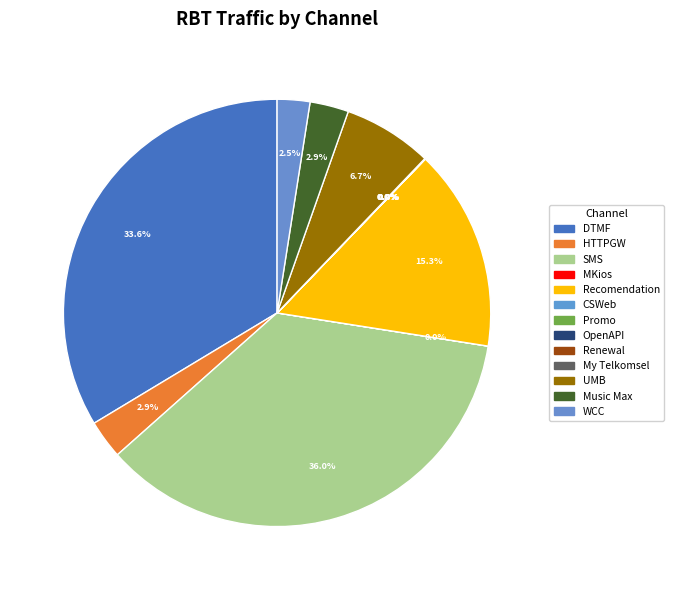

Combined, do WCC and CSWeb account for over 50%?

No